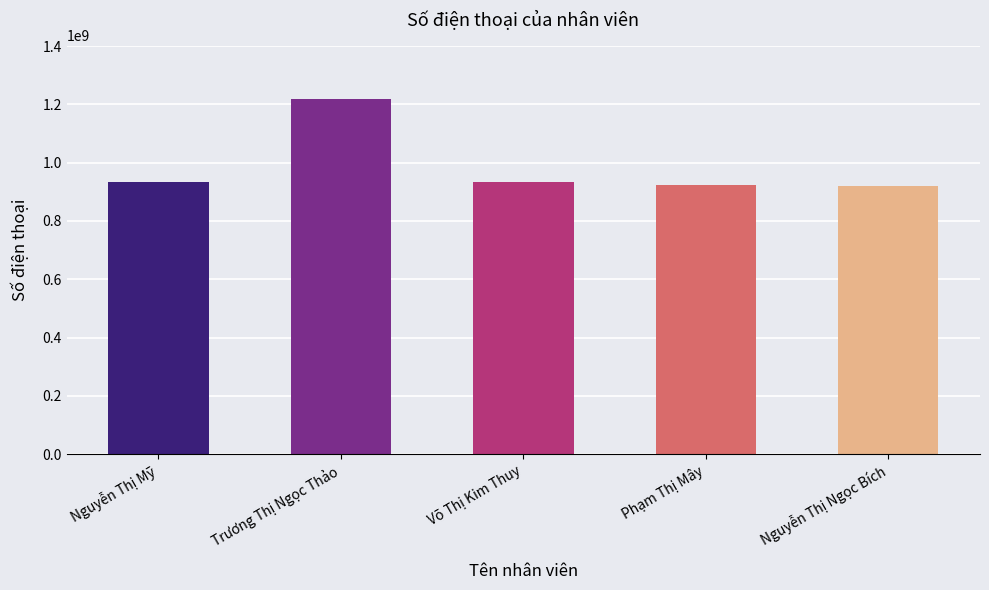

What is the label of the 2nd bar from the right?

Phạm Thị Mây